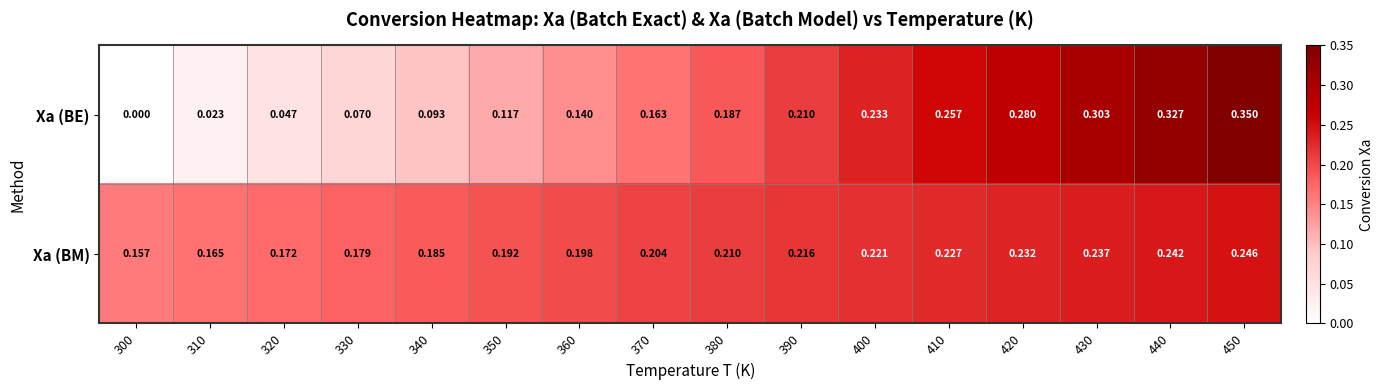

What is the total value across all series at 440?

0.6